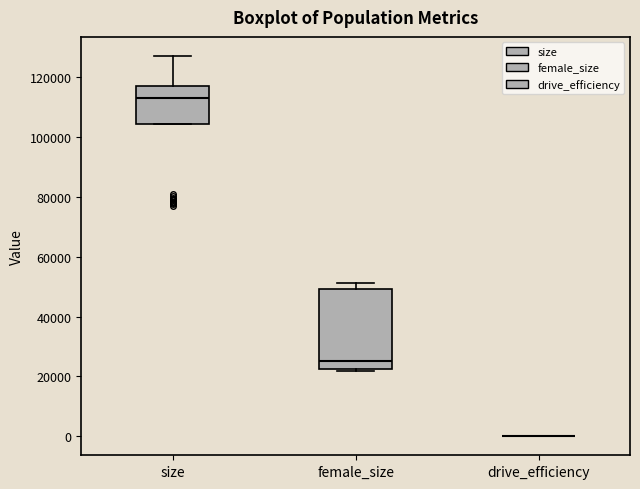

Reading left to right, read every box against the y-axis: the position of its median line, the range the box covers, and the ends of its whiskers. The values are not printed on the chart, so give them approximately, as read against the axis.

size: median 114000, box 104000 to 118000, whiskers 104000 to 128000
female_size: median 26000, box 22000 to 50000, whiskers 22000 to 52000
drive_efficiency: box collapsed to a line at 0, whiskers 0 to 0